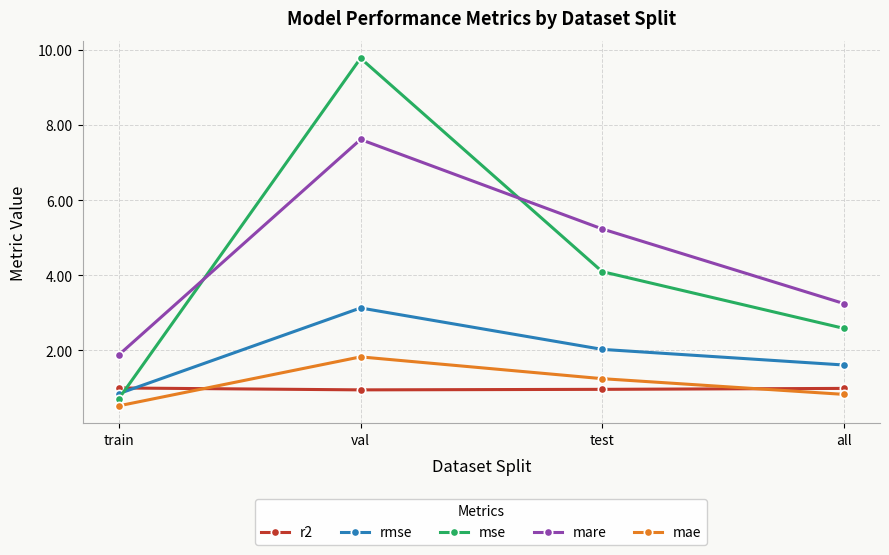

Rank the series at train from highest to lowest value.

mare, r2, rmse, mse, mae